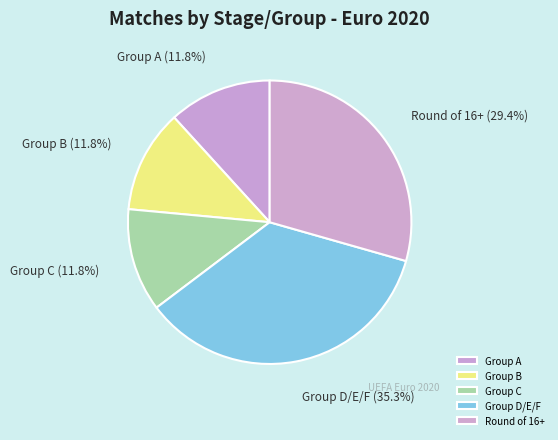

Does Group A represent more than half of the total?

No